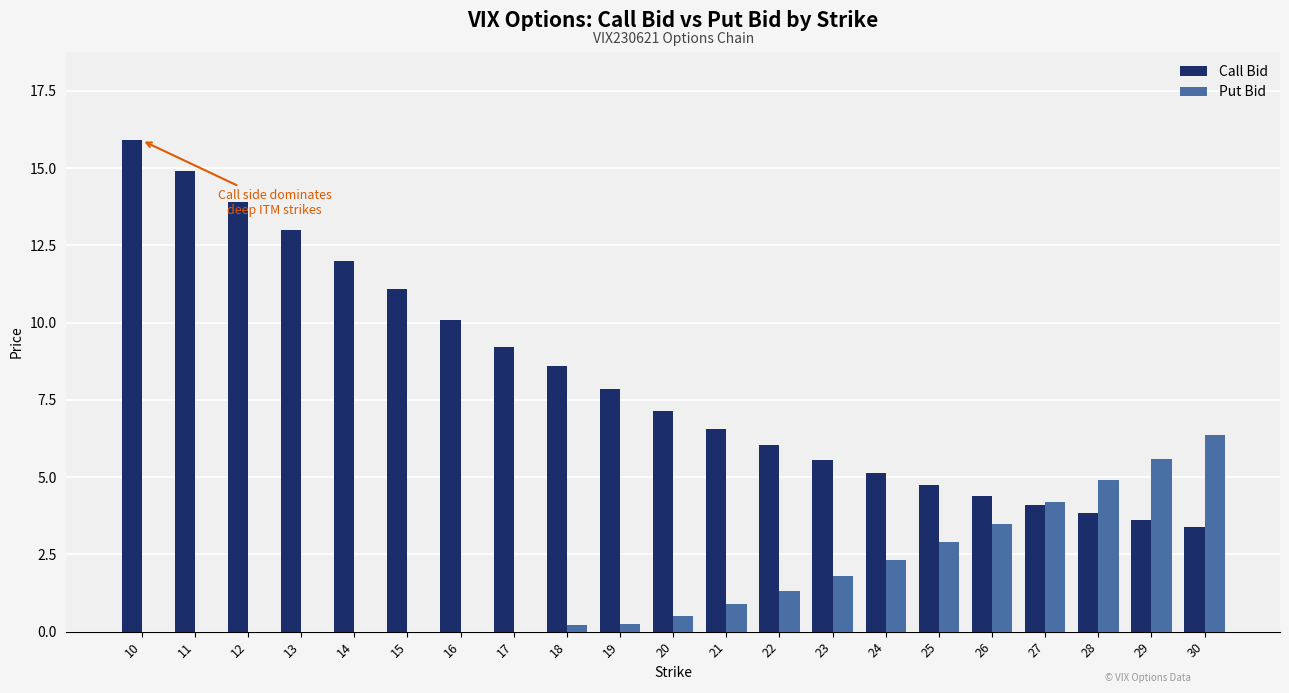

Which category has the highest value across all series?

10